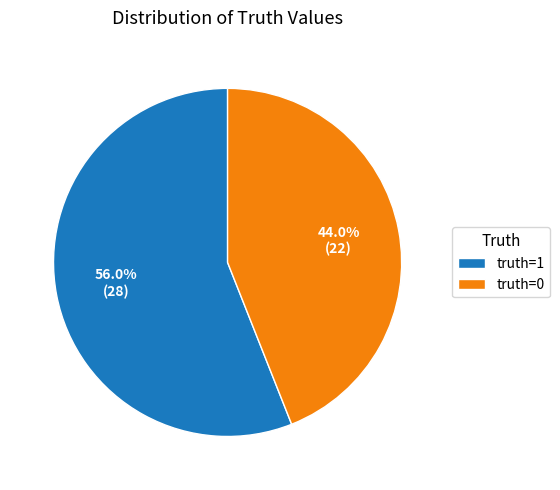

How much of the chart is everything except truth=0?

56.0%